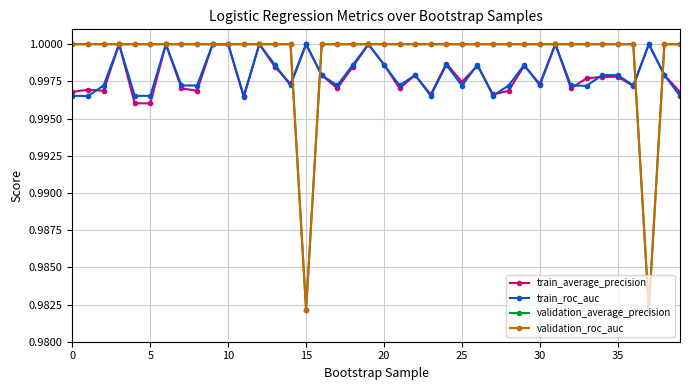

Is this an area chart (filled region under the line)?

No